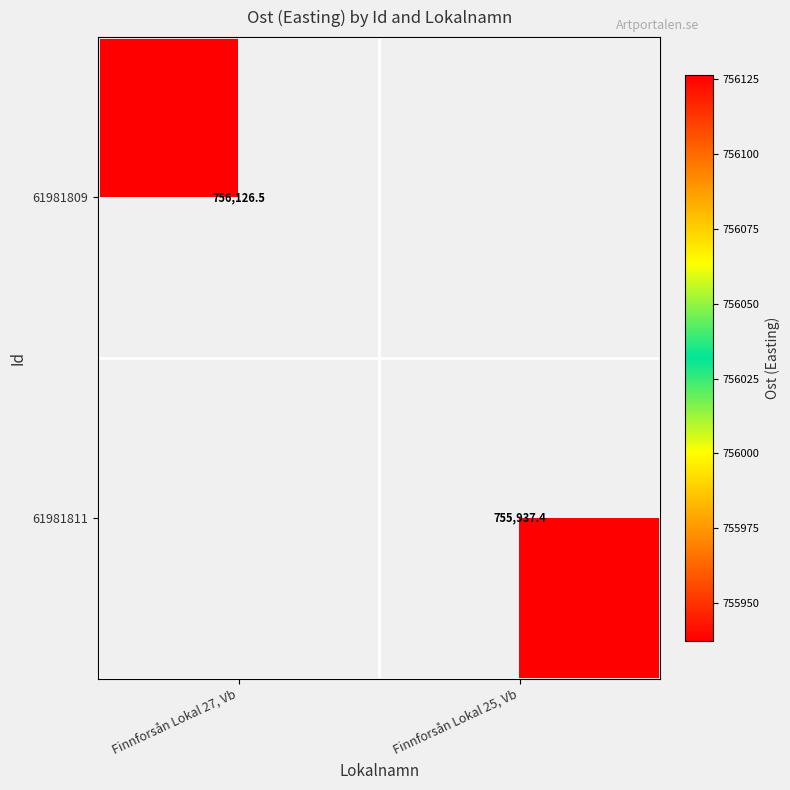

At which category does the chart reach its peak across all series?

Finnforsån Lokal 27, Vb